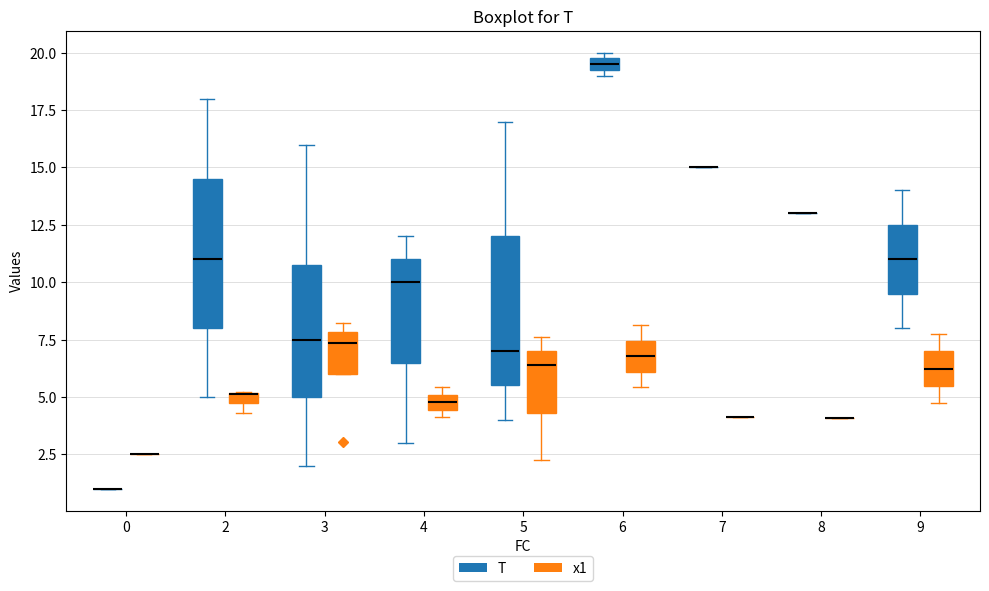

Where does the upper whisker of the box for 3 (T) end on the y-axis? The values are not printed on the chart, so give them approximately, as read against the axis.

16.0